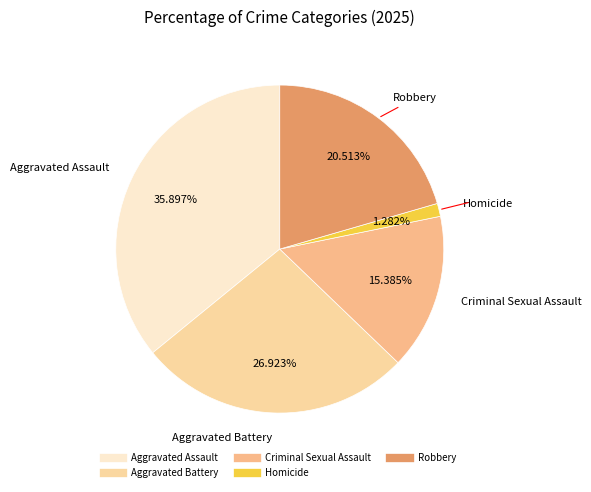

Is there a majority slice in this chart?

No